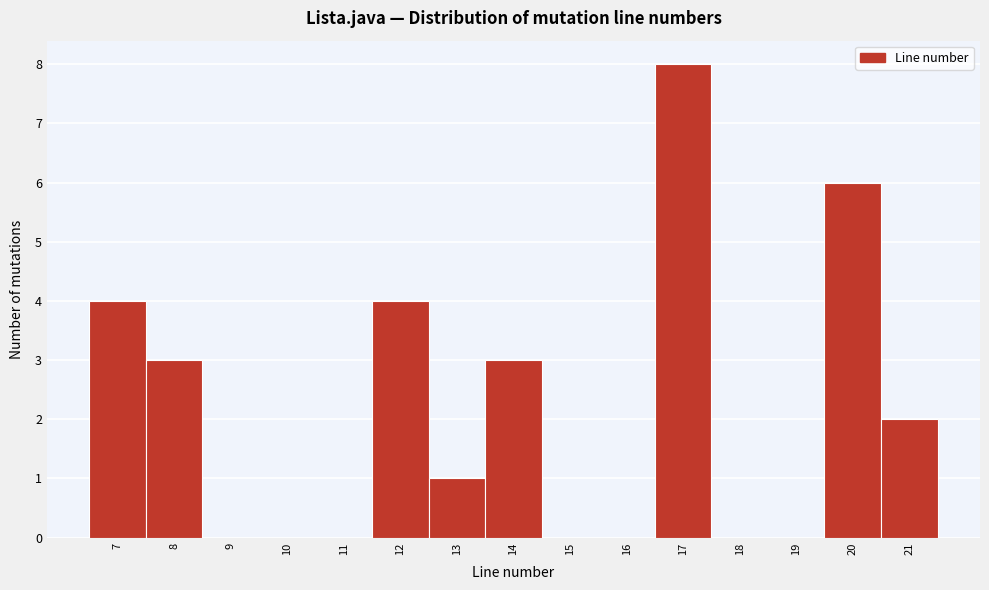

How tall is the bar that spans 13.5 to 14.5 on the x-axis? The values are not printed on the chart, so give them approximately, as read against the axis.

3